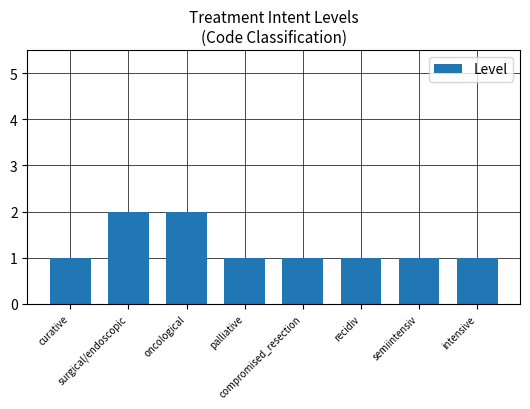

What position from the left is oncological?

3